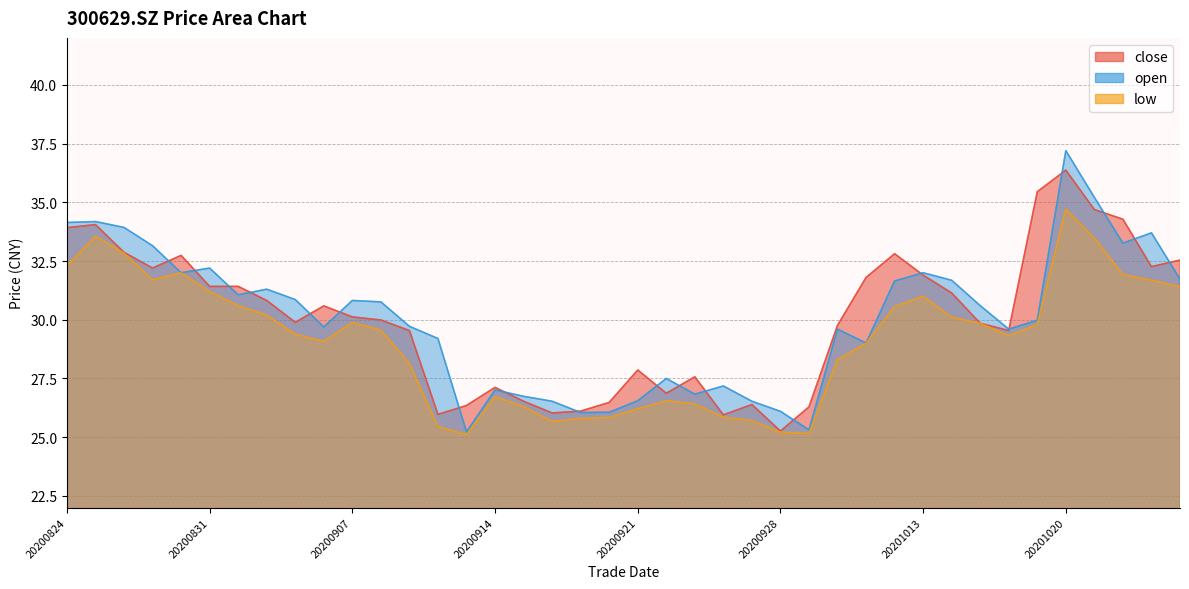

Between 20200921 and 20201022, which series saw the biggest shift?

open